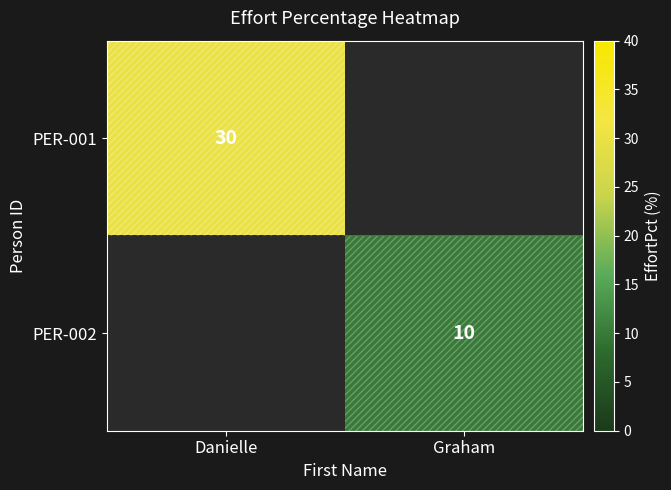

True or false: PER-002 has a value of 10 at Graham.

True